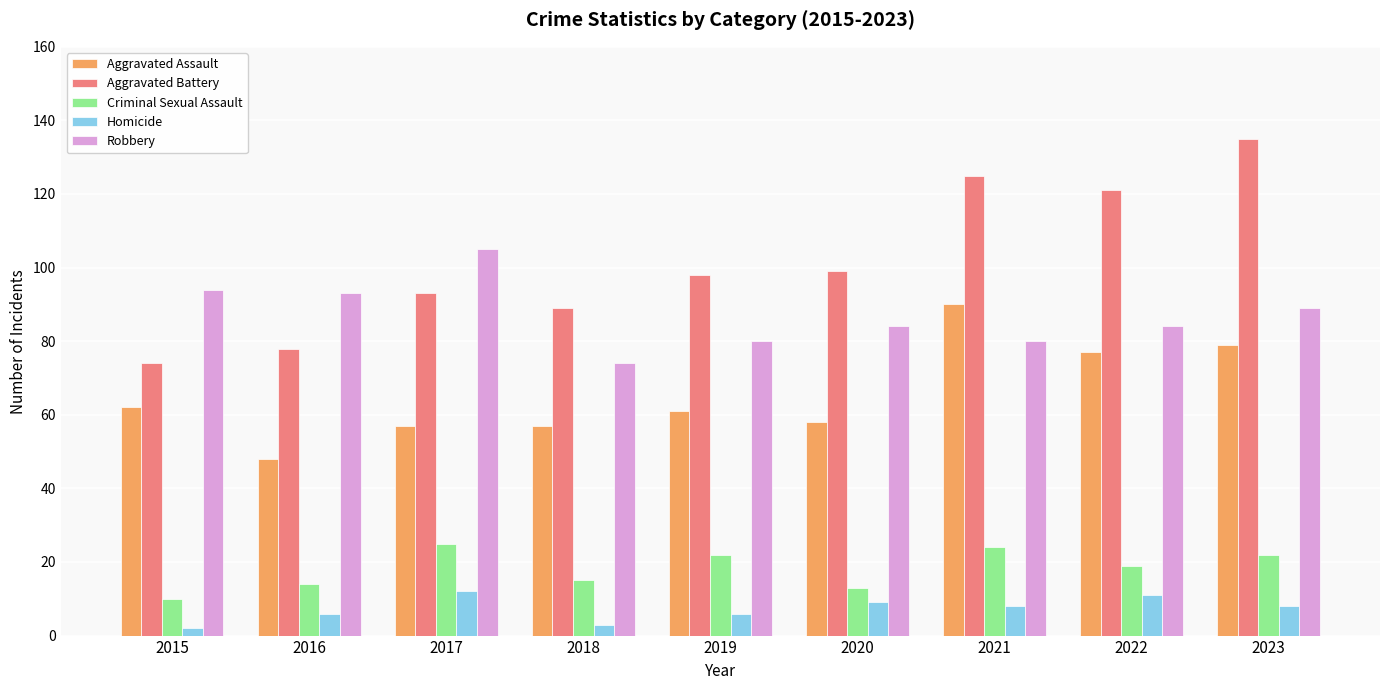

Rank the series by their maximum value, from highest to lowest.

Aggravated Battery, Robbery, Aggravated Assault, Criminal Sexual Assault, Homicide